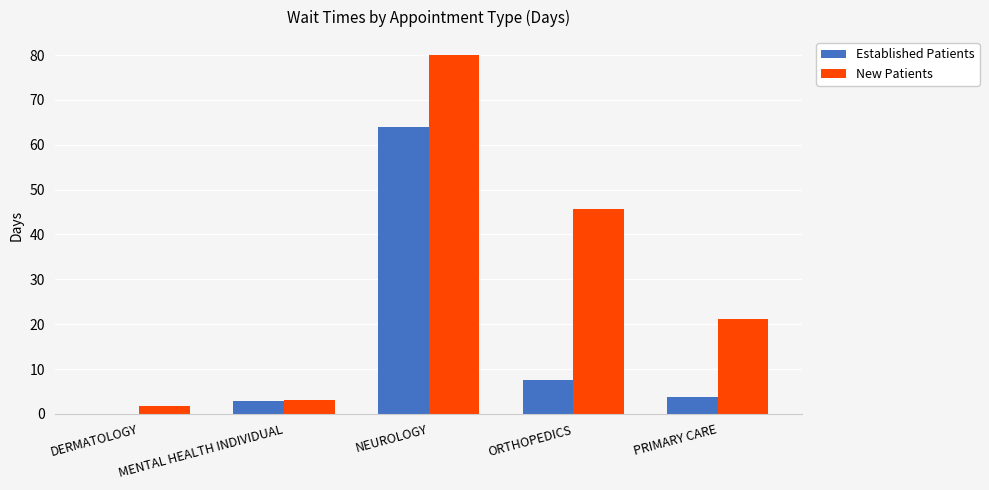

What is the sum of all New Patients values?

151.4